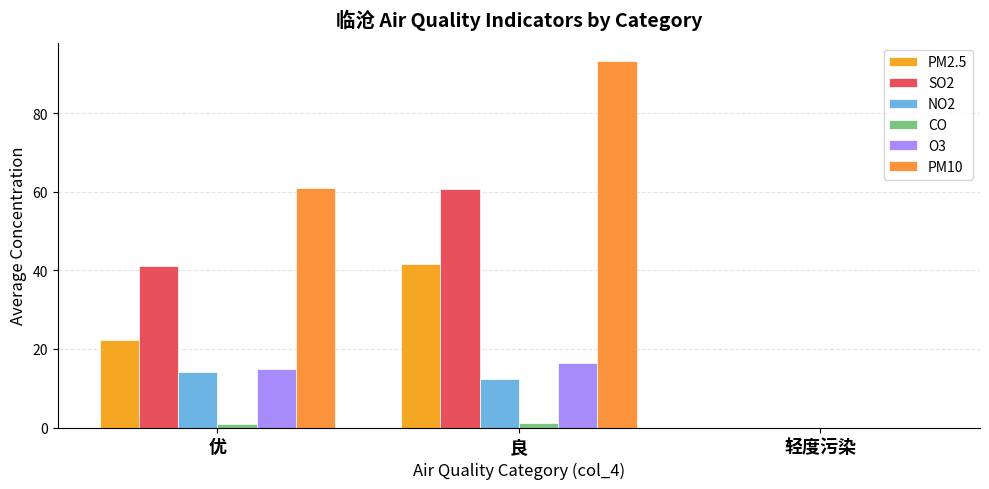

The CO series shows -0.7 at 轻度污染. True or false?

False